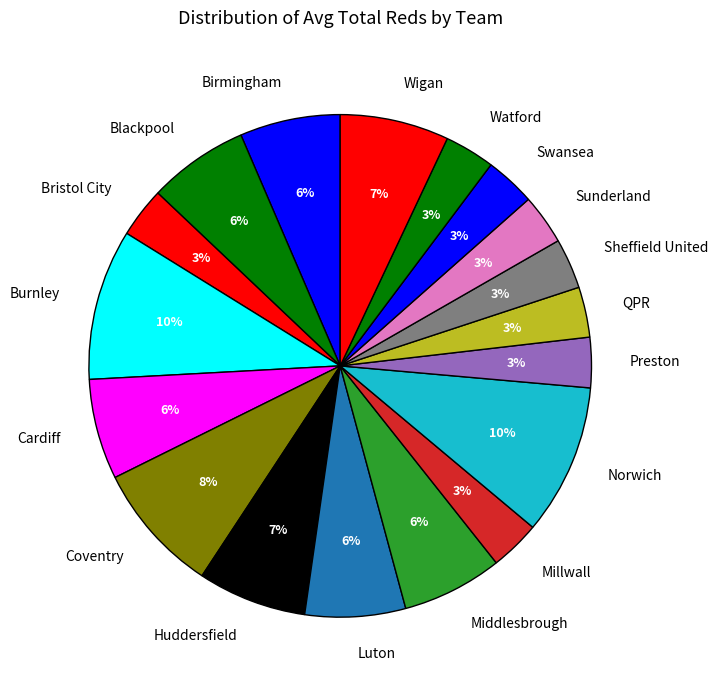

The QPR slice represents 3% of the pie. True or false?

True